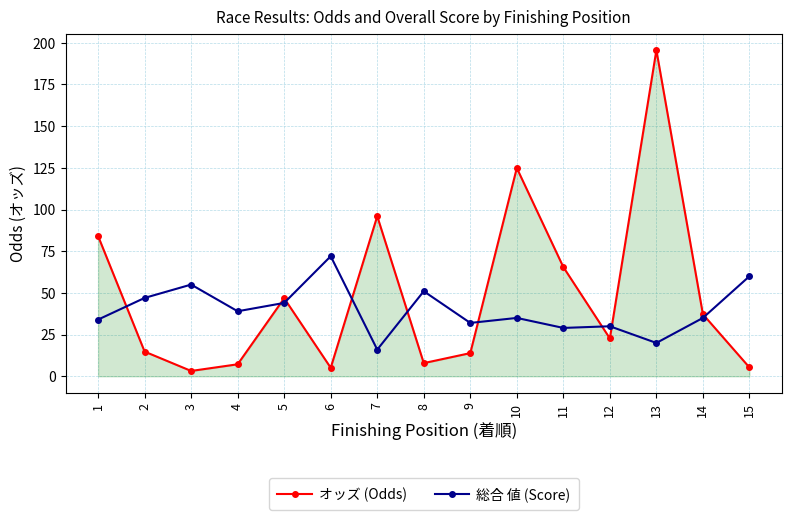

List the series in order of their peak value, highest first.

オッズ (Odds), 総合 値 (Score)